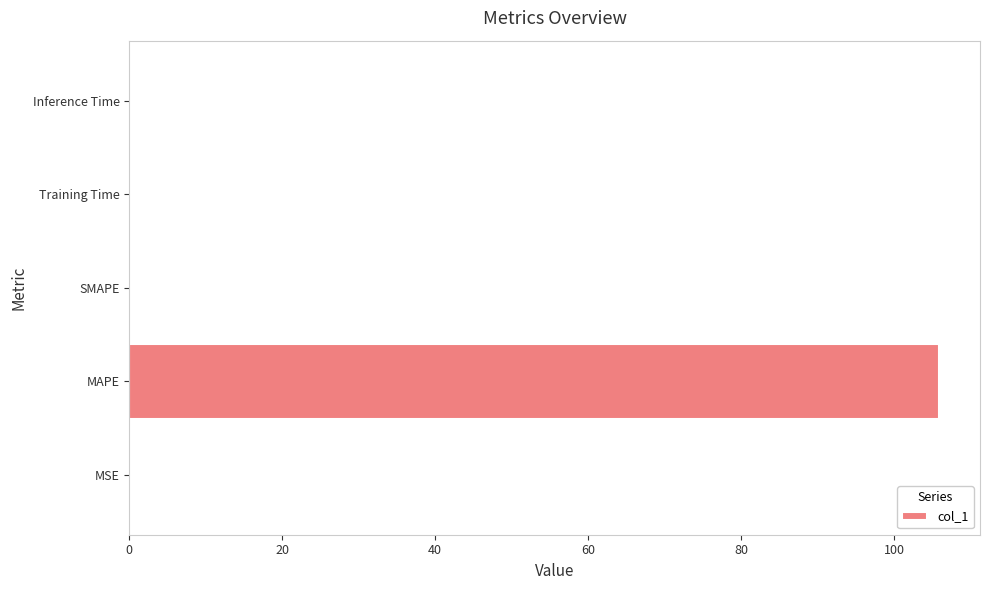

Are the bars horizontal?

Yes